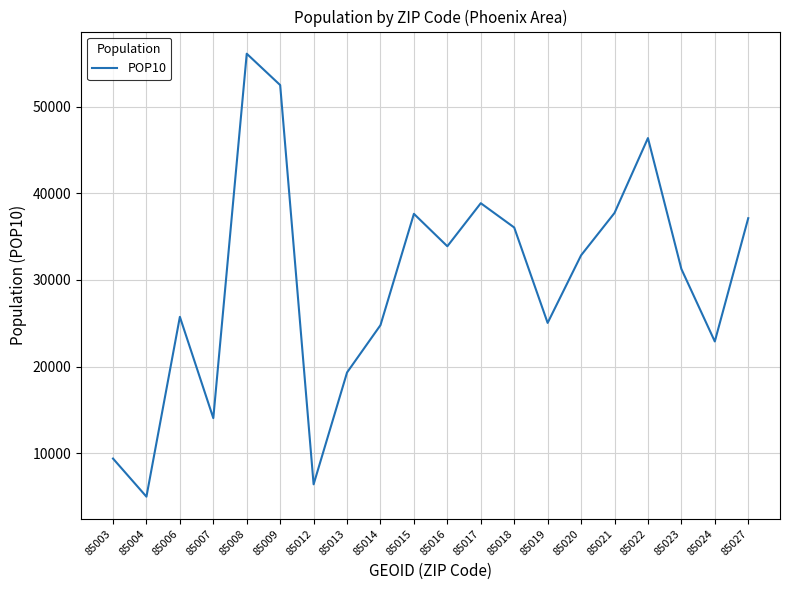

The value at 85022 is 64097. True or false?

False